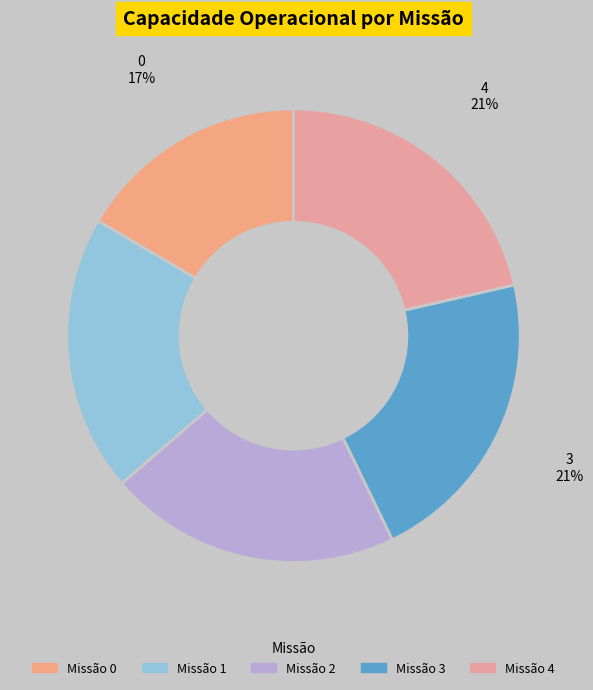

Count the number of slices in the pie.

5